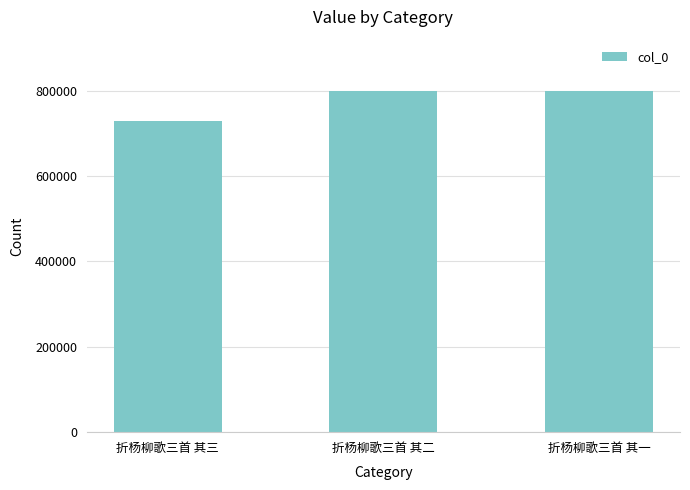

What is the change in value from 折杨柳歌三首 其二 to 折杨柳歌三首 其一?

-1